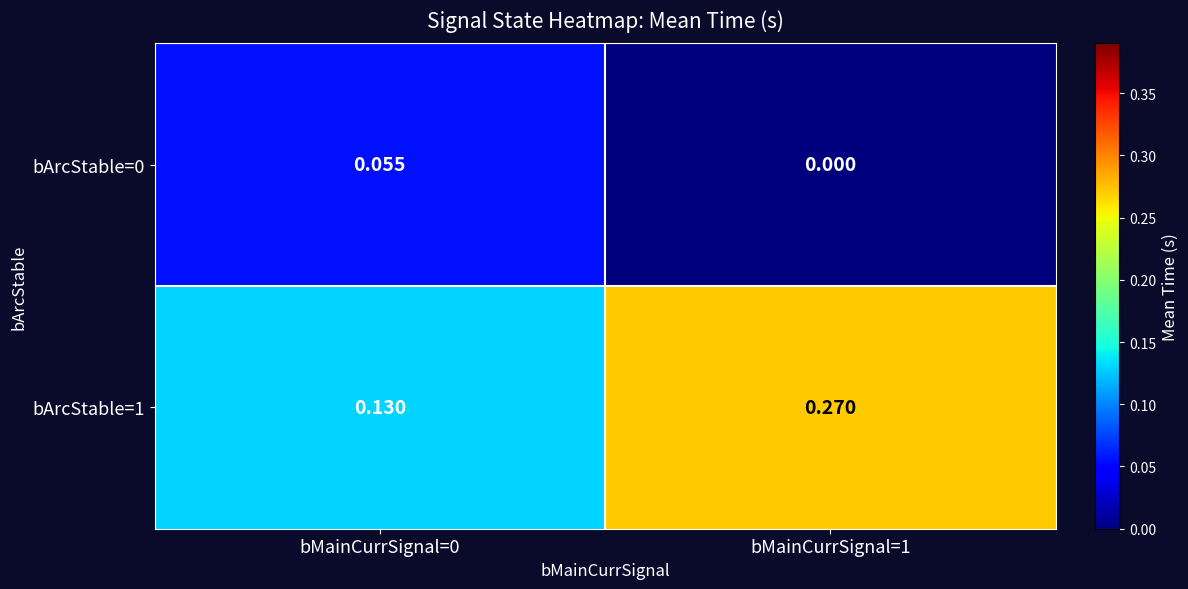

Is the value of bArcStable=1 at bMainCurrSignal=0 greater than the value of bArcStable=0 at bMainCurrSignal=1?

Yes